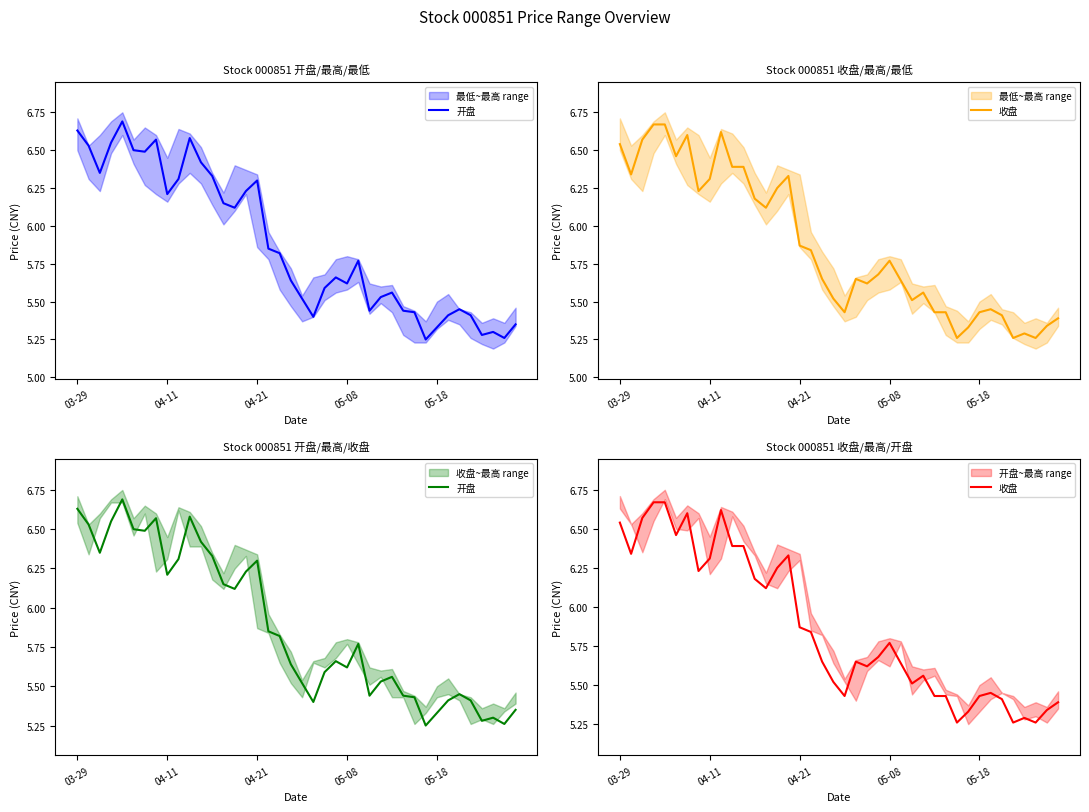

Is it true that 开盘 equals 8.0 at 34?

False